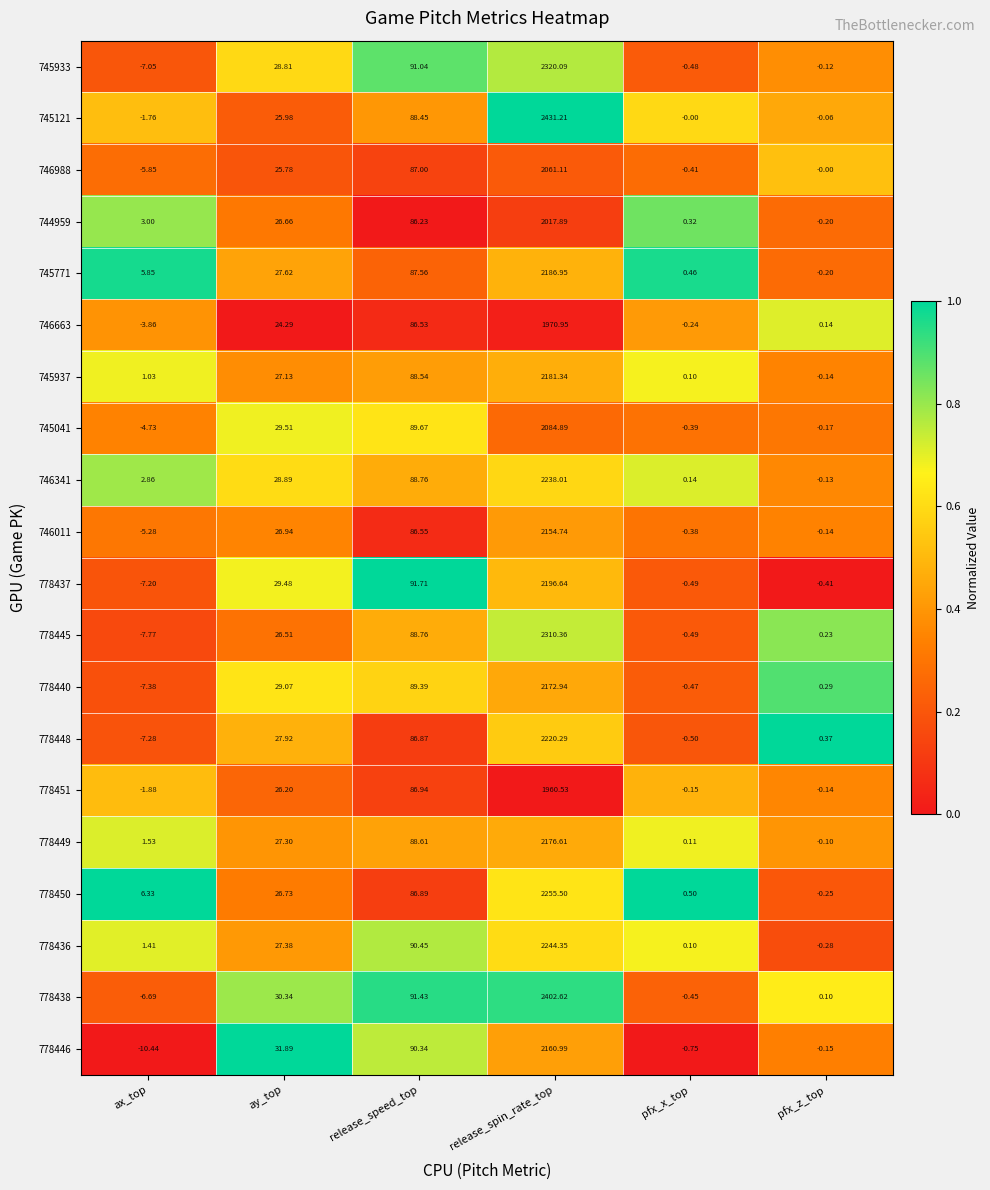

At which category is the sum across all series the highest?

release_spin_rate_top